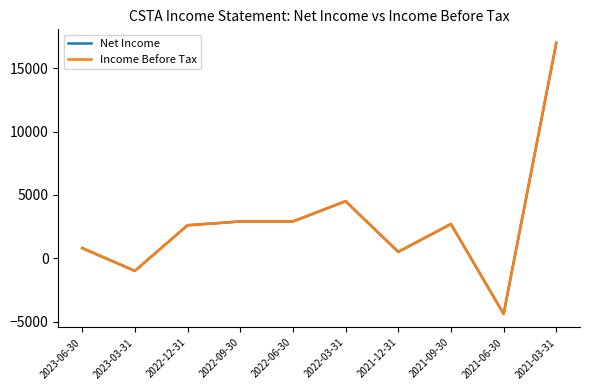

Which category has the lowest value across all series?

2021-06-30